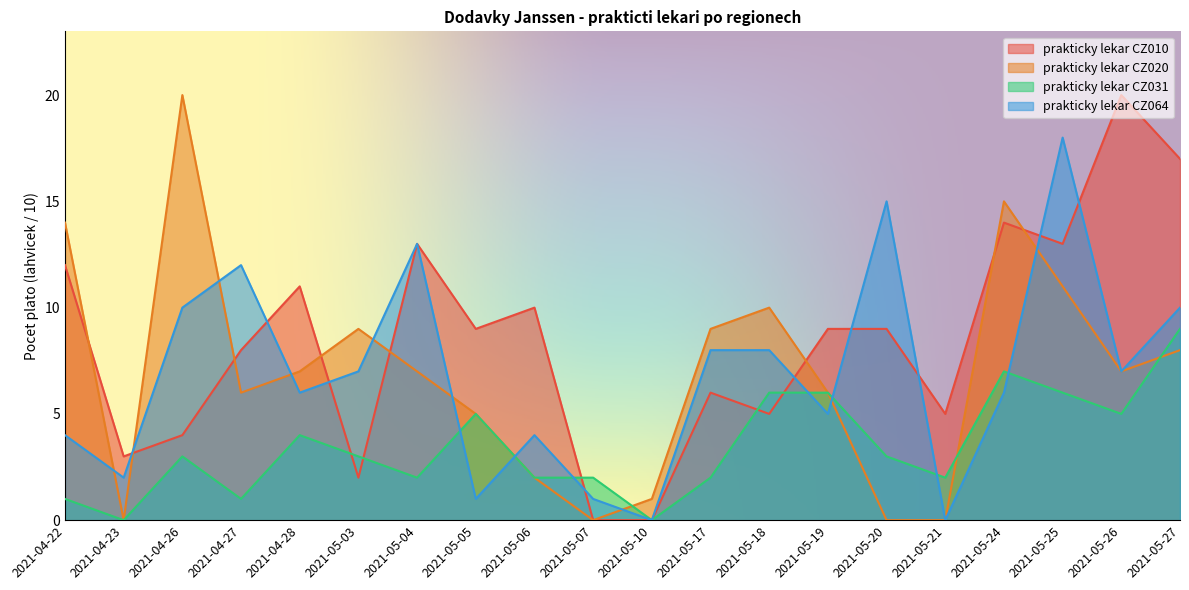

At 2021-05-26, list the series in order from smallest to largest.

prakticky lekar CZ031, prakticky lekar CZ020, prakticky lekar CZ064, prakticky lekar CZ010